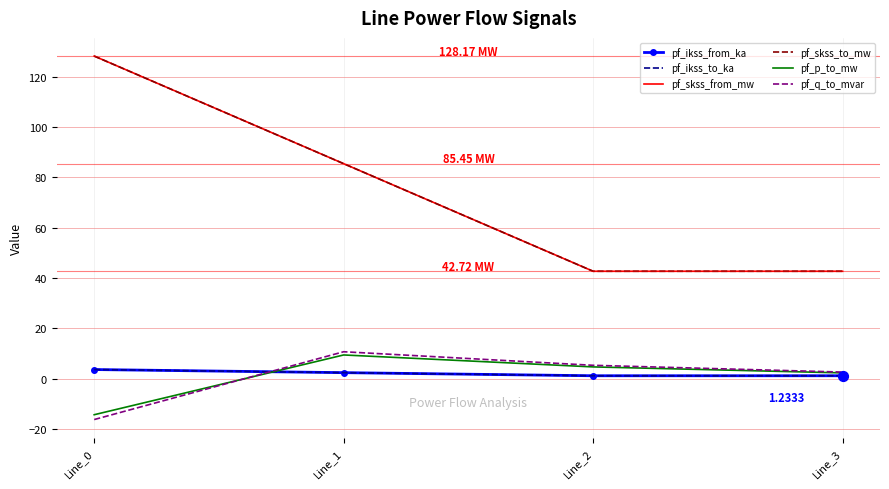

At how many categories does at least one series exceed 62?

2